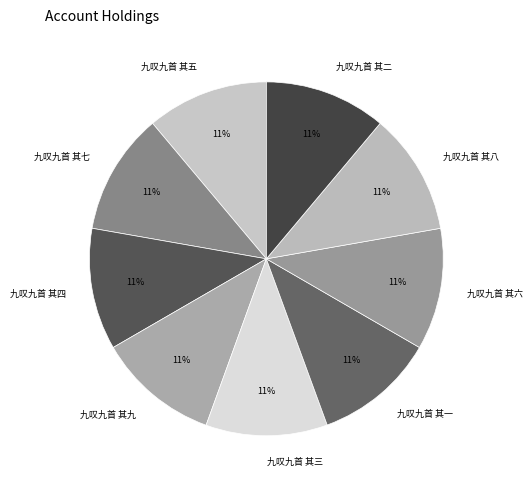

To the nearest percent, what portion does 九叹九首 其八 represent?

11%